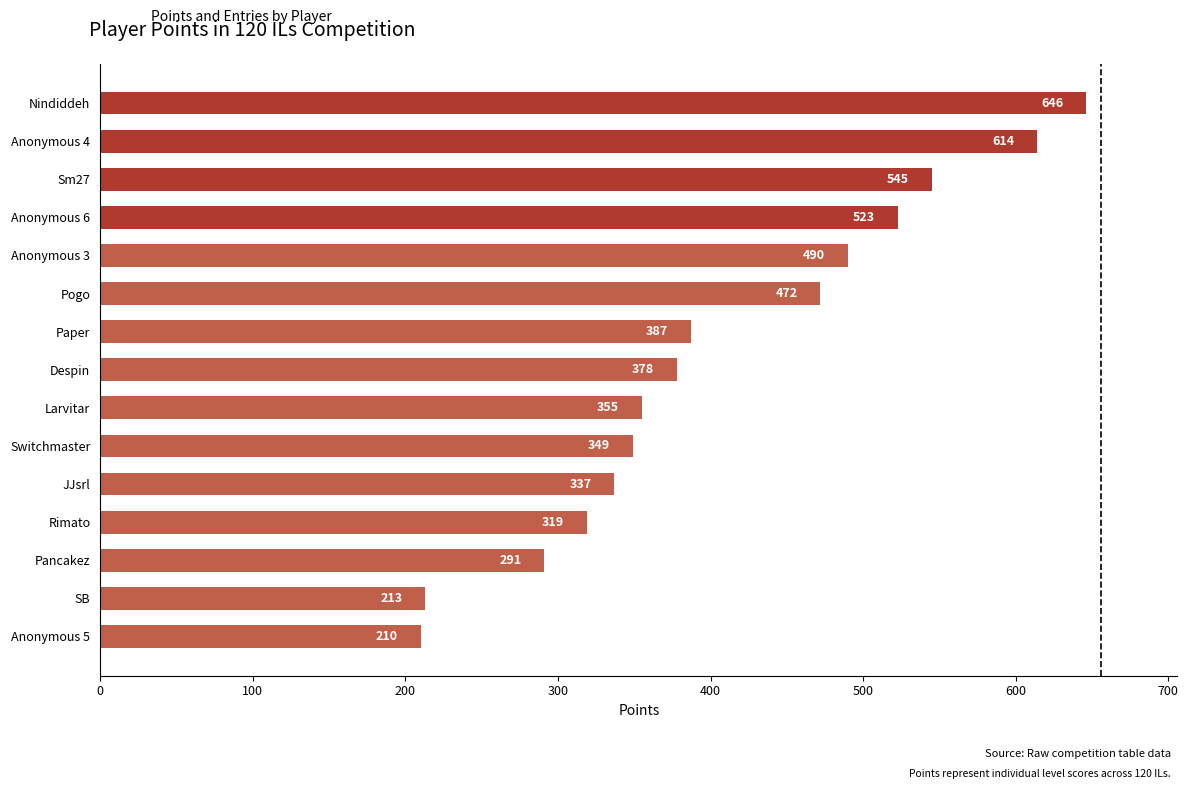

What is the difference between the maximum and second lowest values?

433